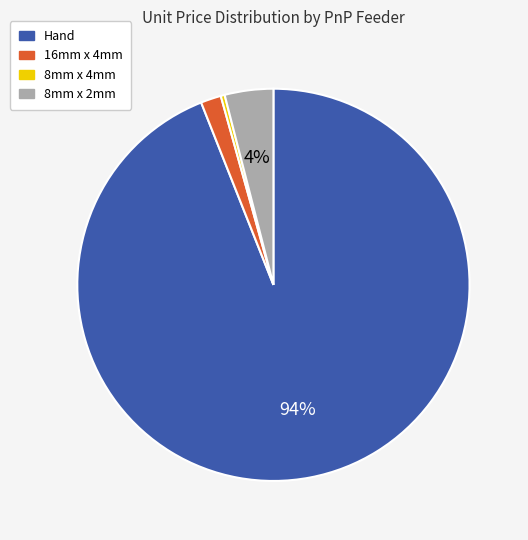

Is there a majority slice in this chart?

Yes